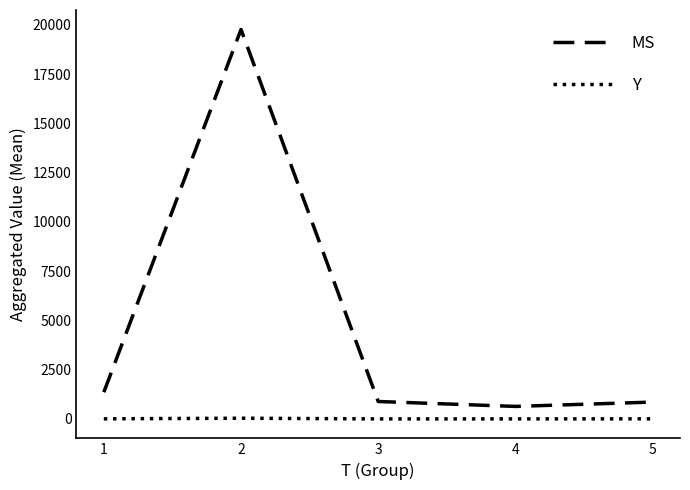

What is the sum of the Y values at 2 and 4?

38.6